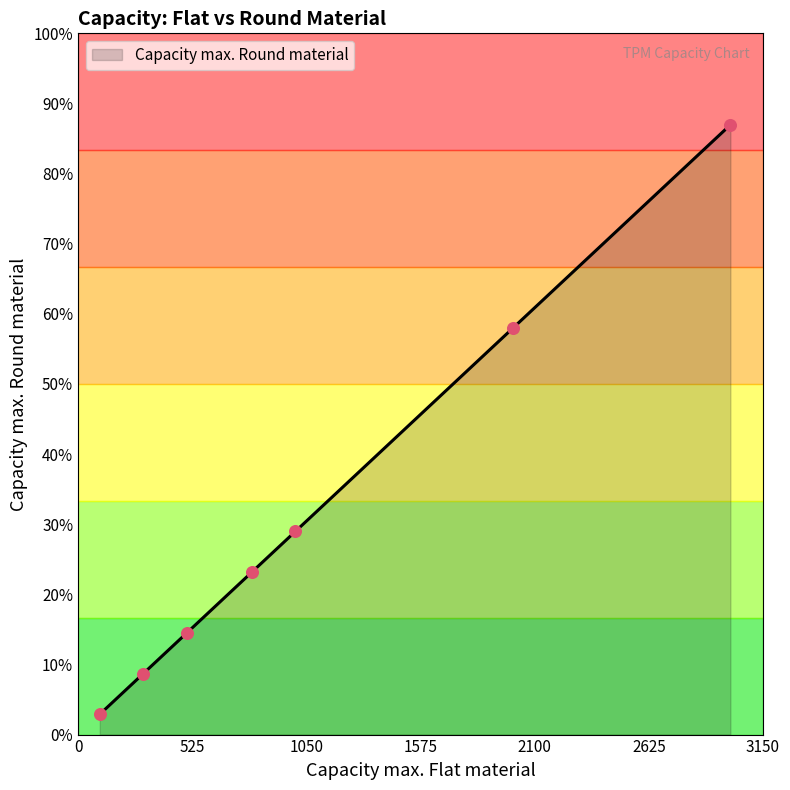

Between 500 and 2000, which is larger?

2000